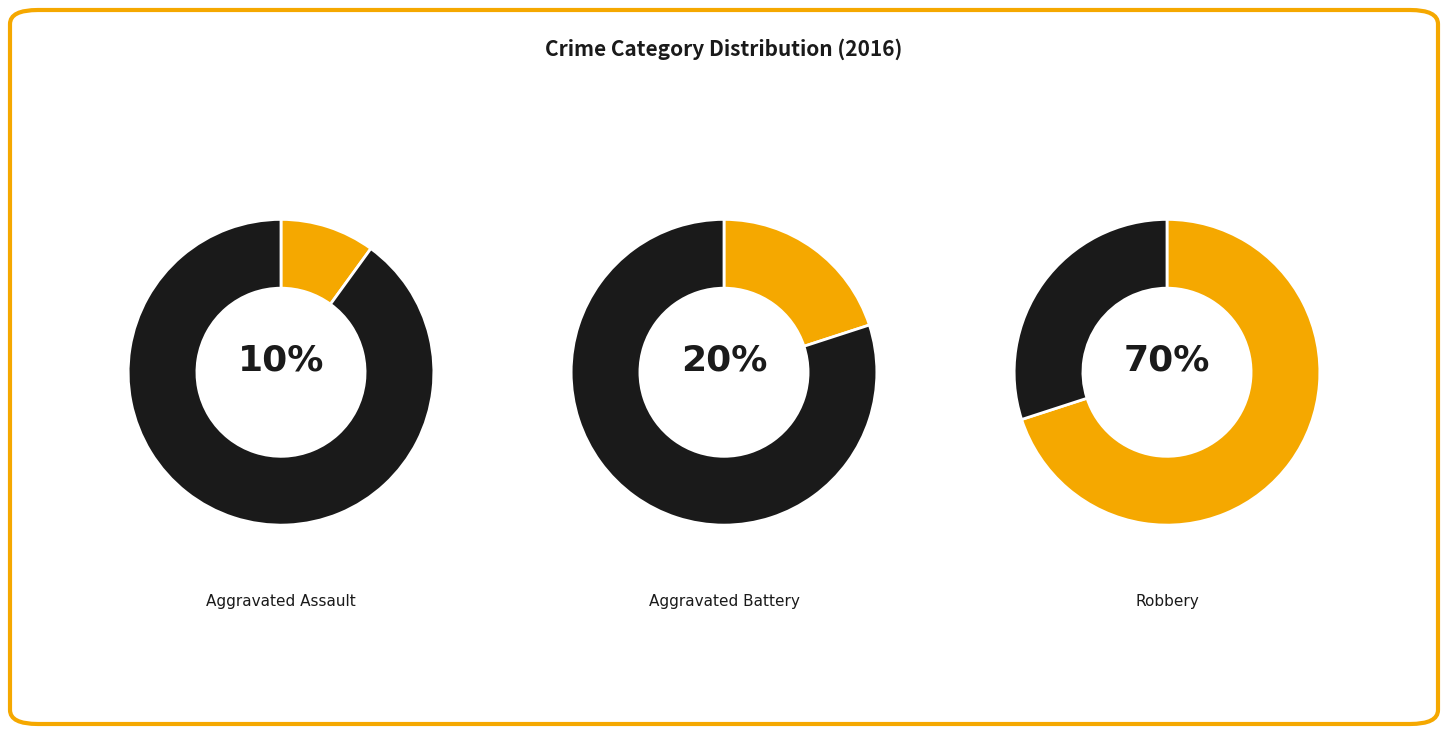

What is the total percentage of Aggravated Assault and Robbery?

80.0%